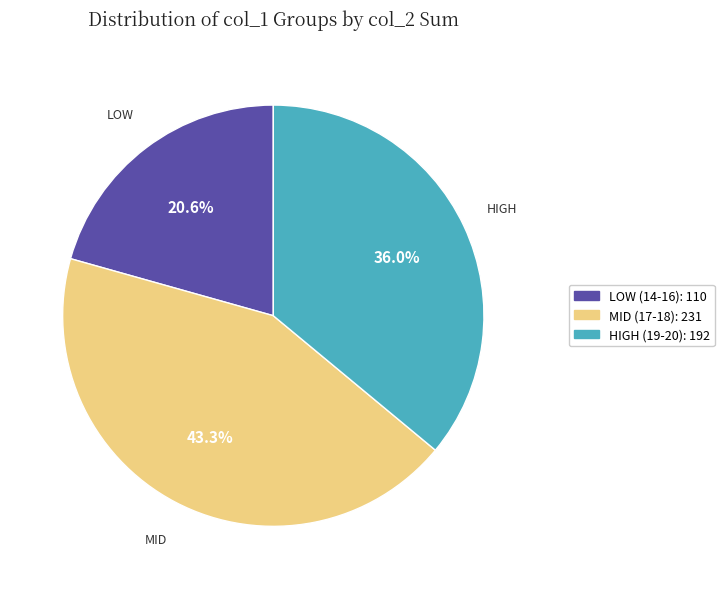

Does any single category account for the majority?

No